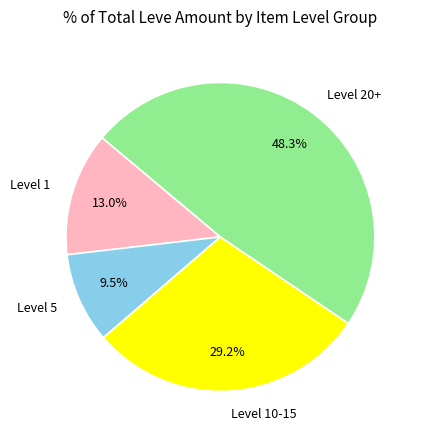

To the nearest percent, what is the difference between the largest and smallest slice percentages?

39%